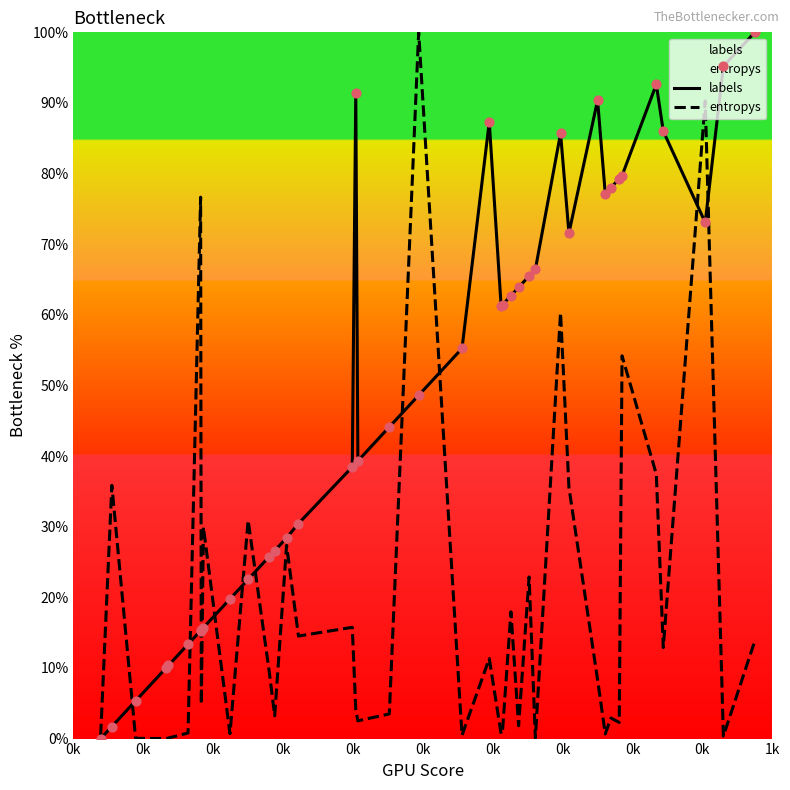

What is the maximum value for entropys?

100.0